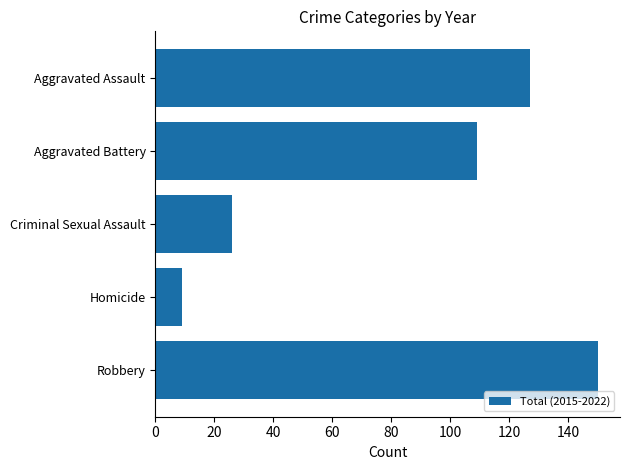

Reading top to bottom, transcribe all the data shown in this chart.

Aggravated Assault=127	Aggravated Battery=109	Criminal Sexual Assault=26	Homicide=9	Robbery=150